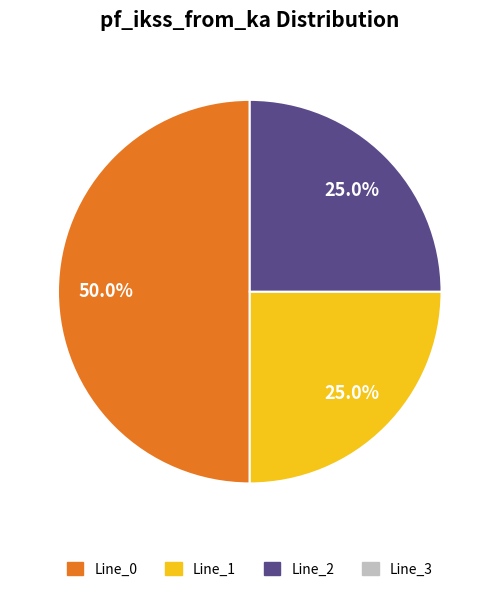

How many slices are in this pie chart?

3